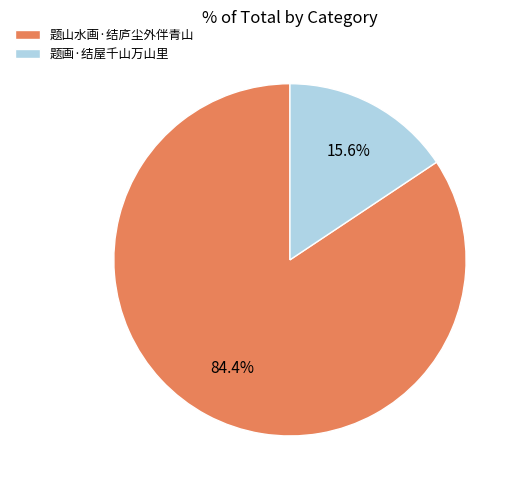

To the nearest percent, what portion does 题画·结屋千山万山里 represent?

16%